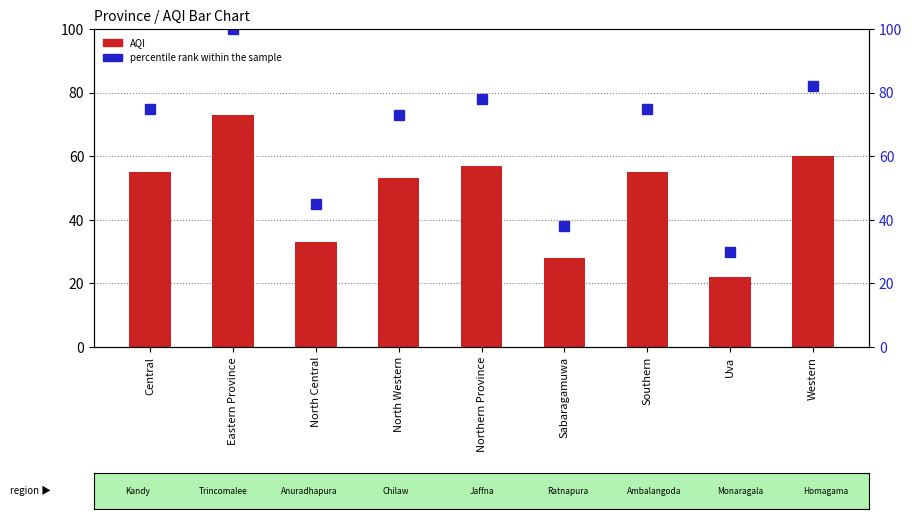

At which label does percentile rank within the sample first exceed 75?

Eastern Province